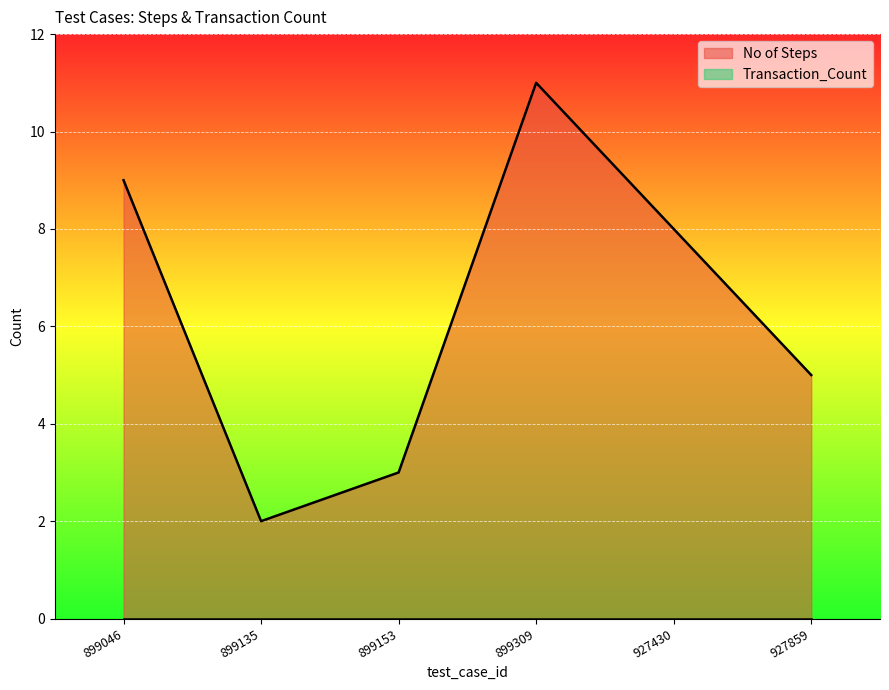

Rank the categories by value from lowest to highest.

899135, 899153, 927859, 927430, 899046, 899309